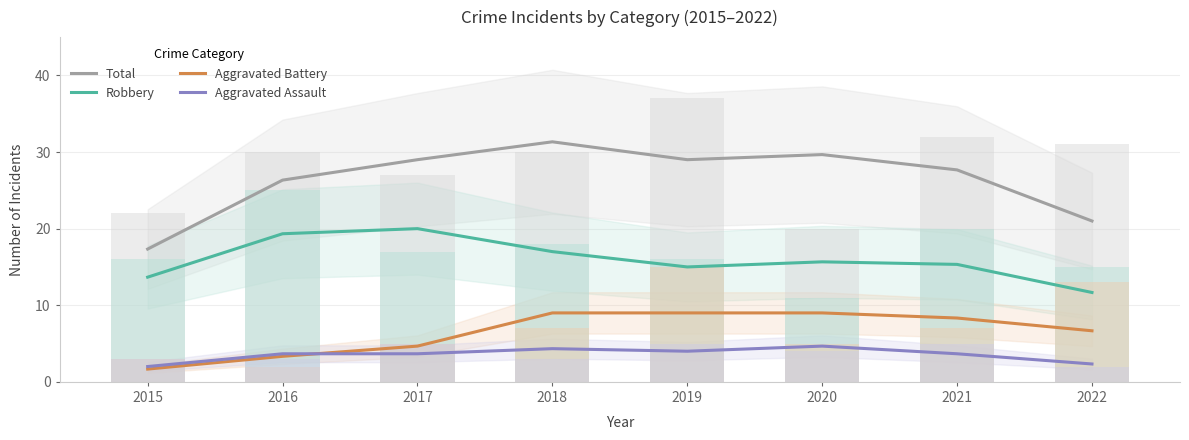

How many values in the Total series are below 29?

4